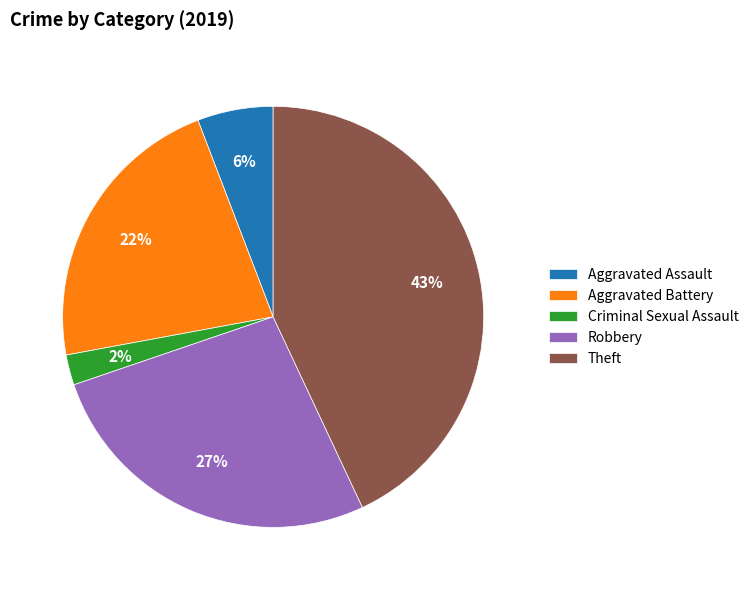

Is there any slice that represents more than half of the pie?

No